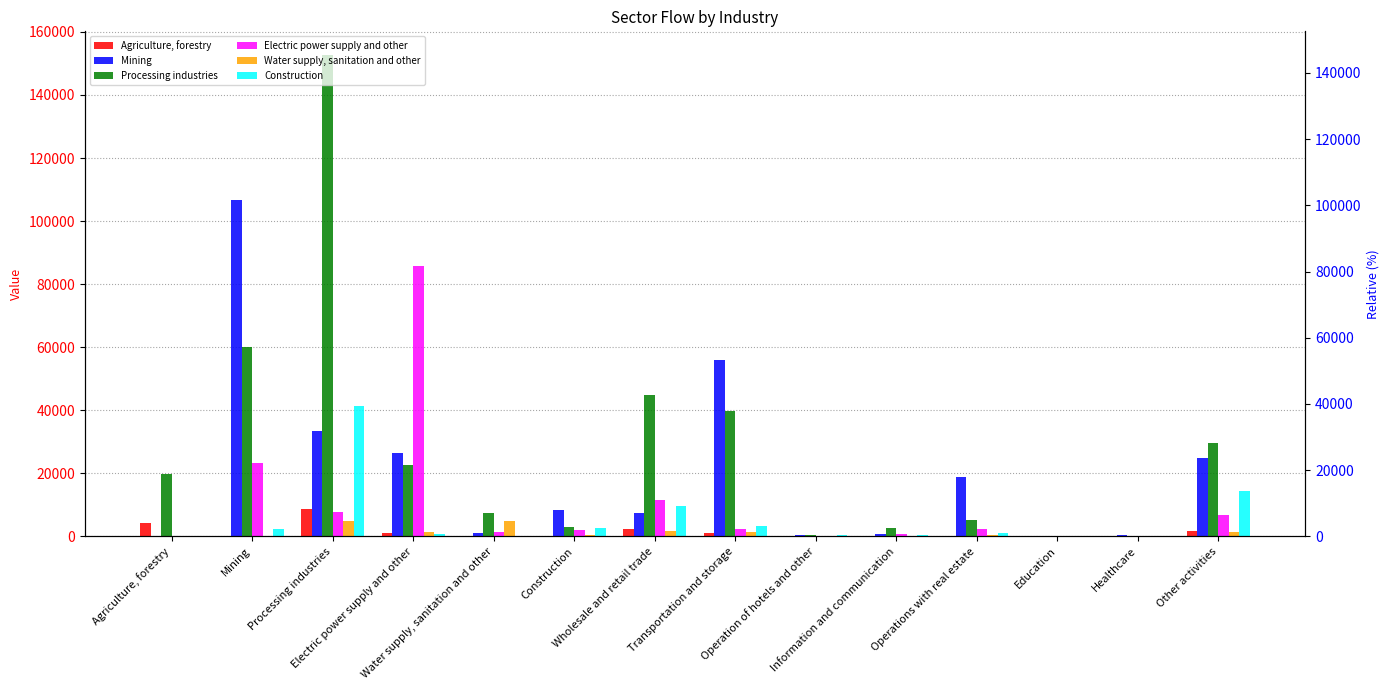

Which series changed the most between Information and communication and Other activities?

Processing industries